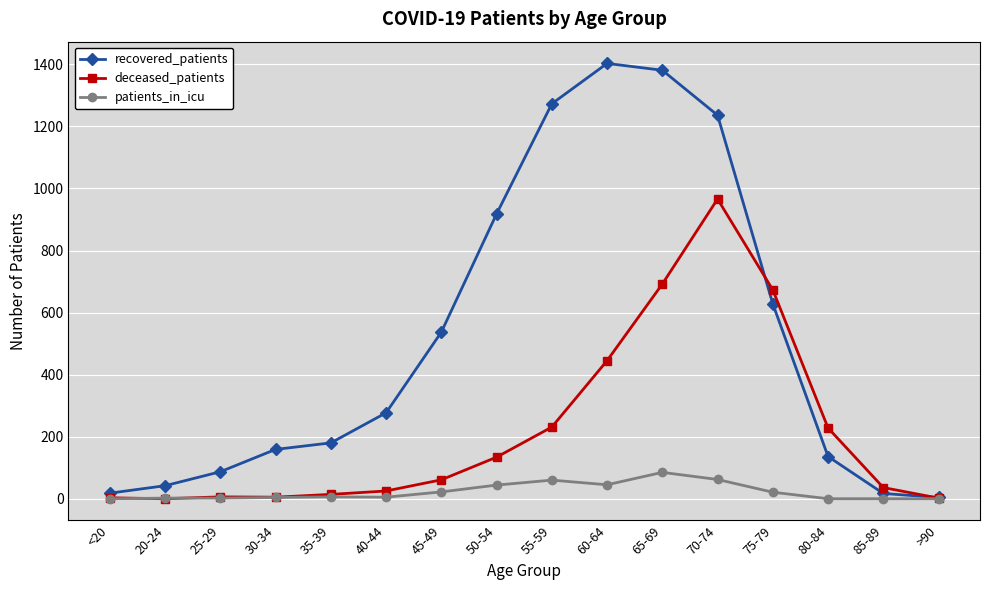

What is the greatest value displayed?

1403